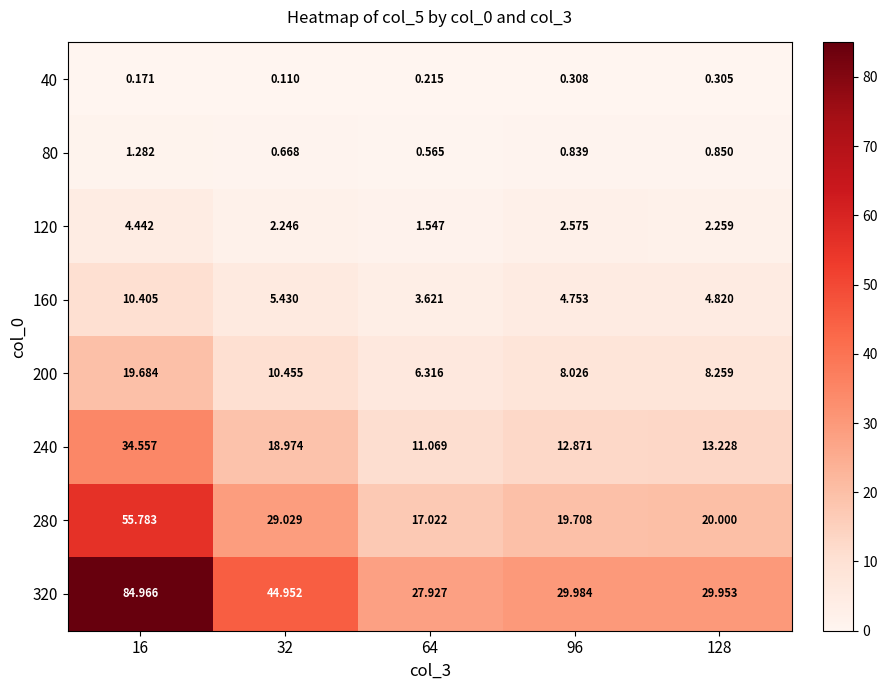

How many data points does each series have?

5